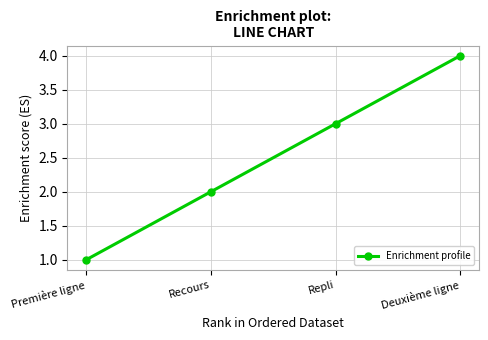

Reading left to right, extract all data points from this chart.

Première ligne=1	Recours=2	Repli=3	Deuxième ligne=4